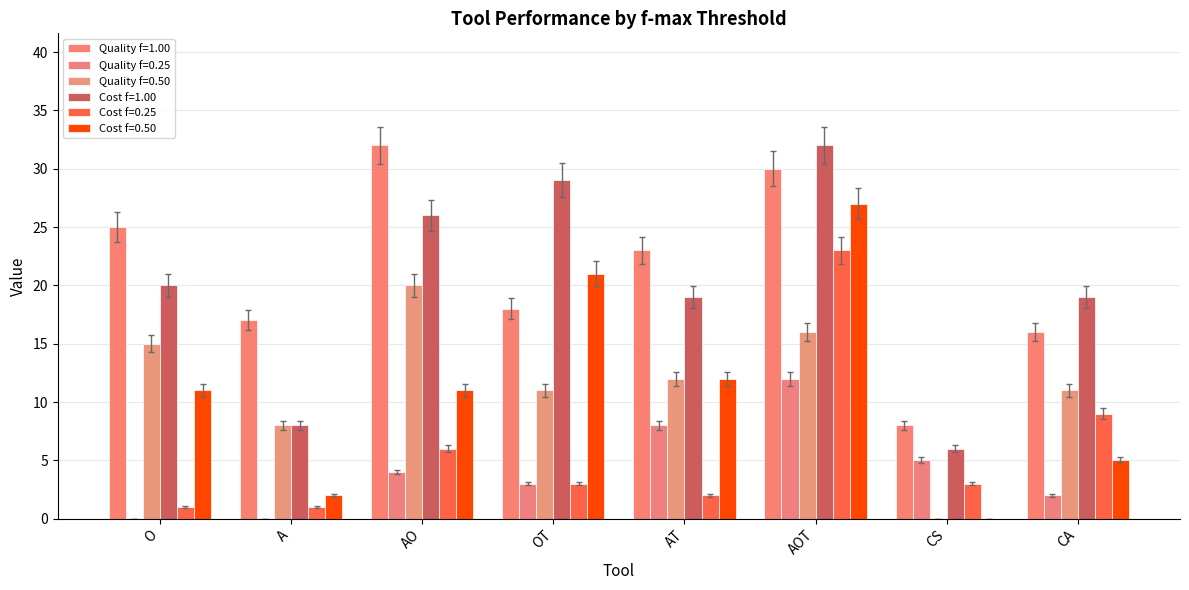

Rank the series by their maximum value, from highest to lowest.

Quality f=1.00, Cost f=1.00, Cost f=0.50, Cost f=0.25, Quality f=0.50, Quality f=0.25